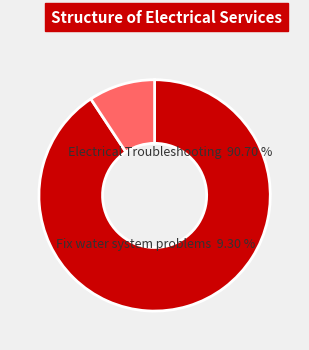

How many segments does this pie chart have?

2